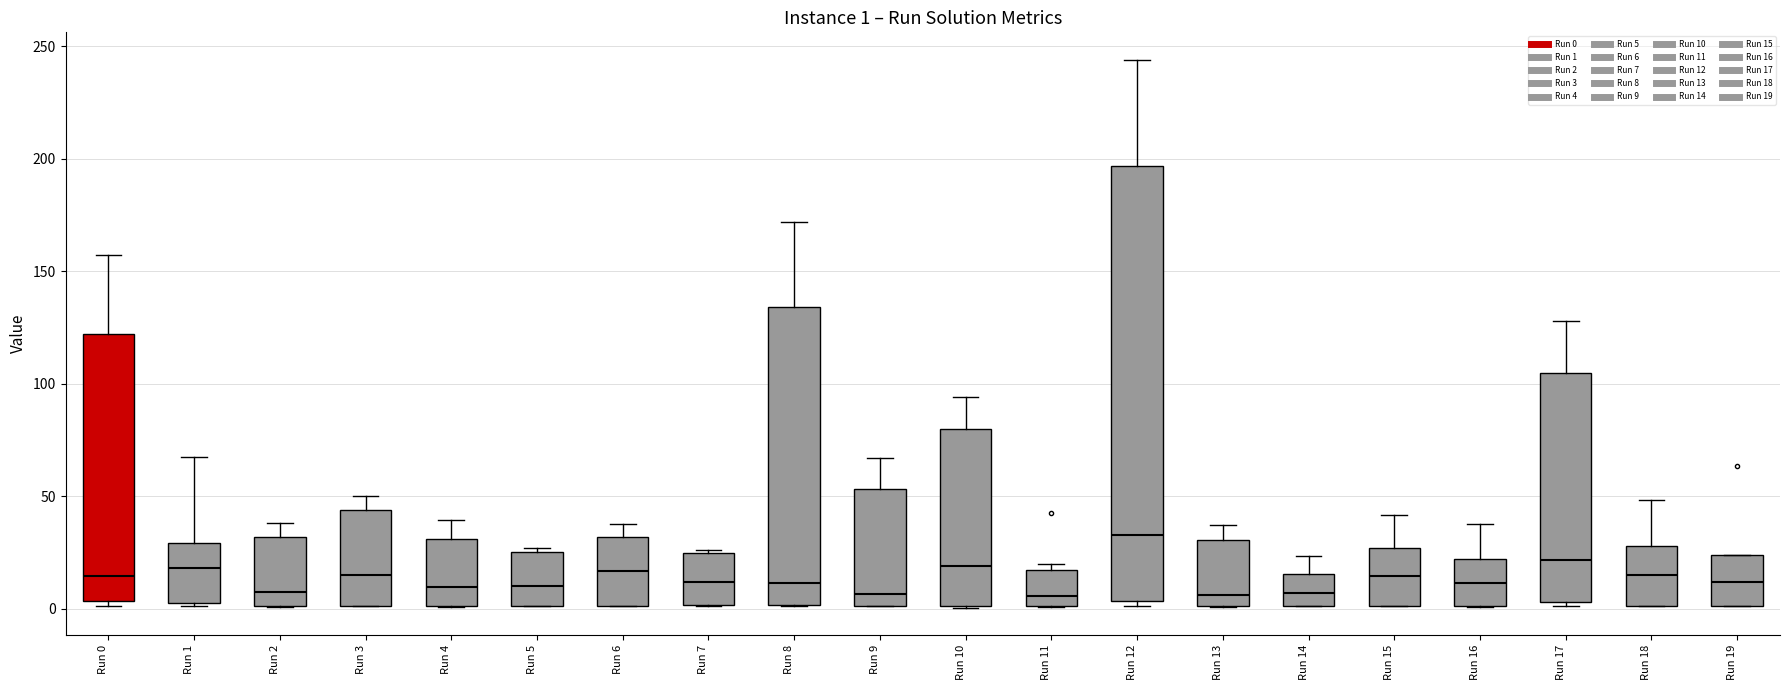

Which box is the tallest, from its lower edge to its upper edge?

Run 12